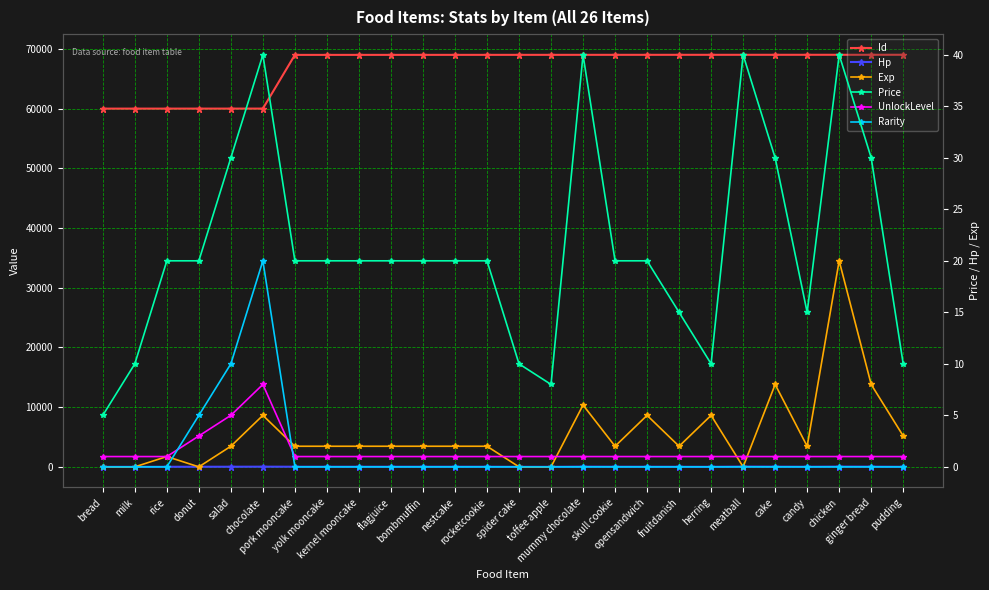

What is the maximum value for UnlockLevel?

8